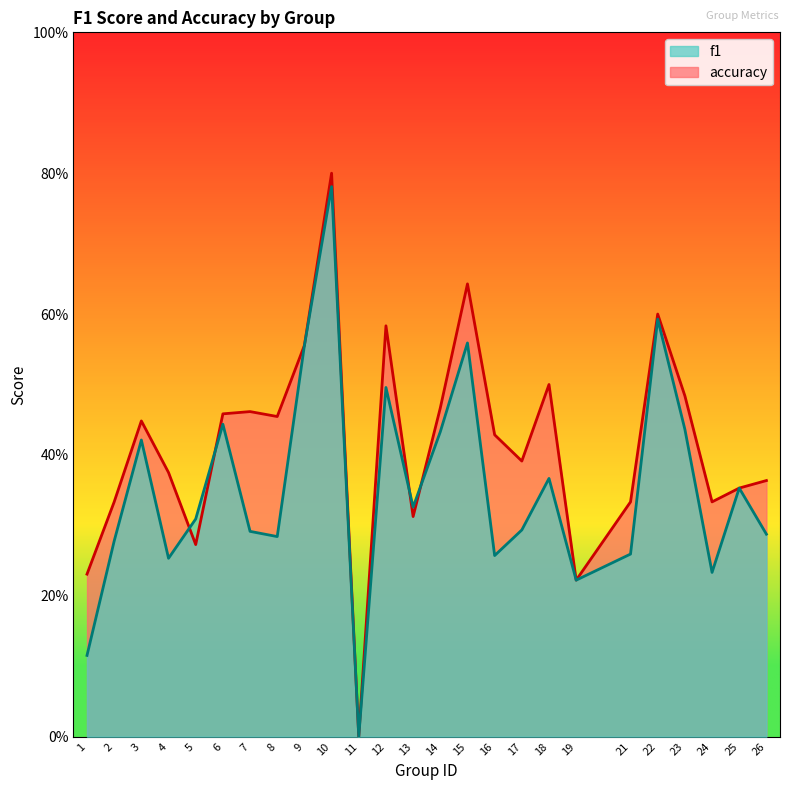

Does the chart have visible grid lines?

No